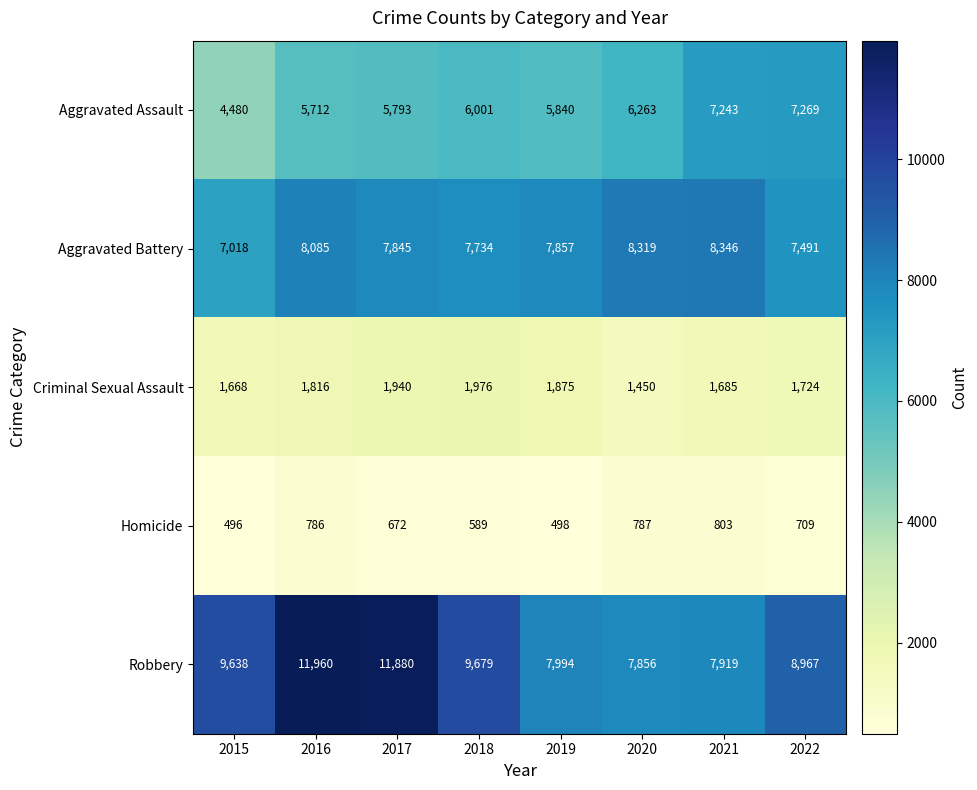

How many data points does each series have?

8